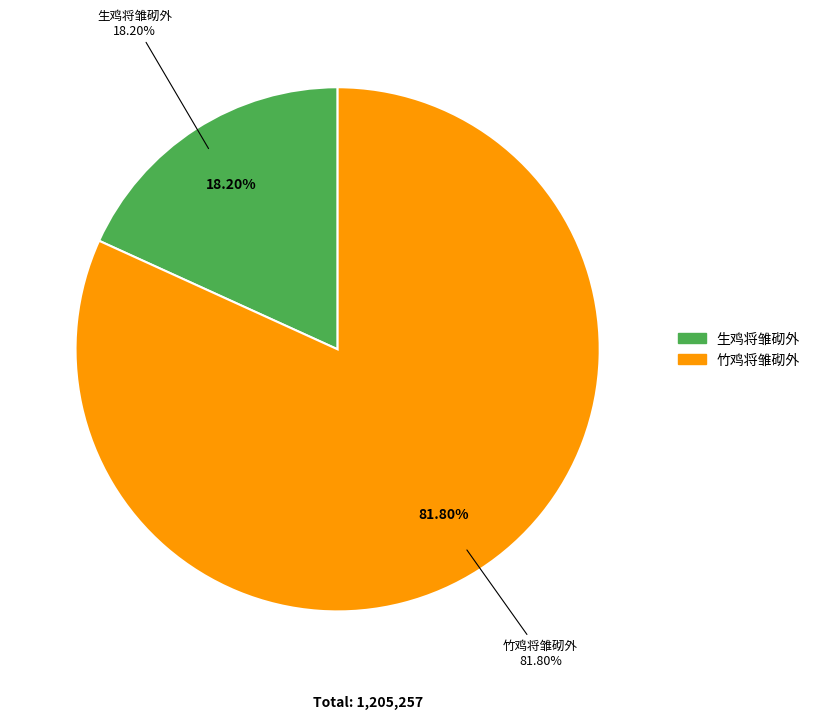

What percentage do 蜀阜精庐无风自凉方欣然出户见竹鸡将雏砌外 and 蜀阜精庐无风自凉方欣然出户见生鸡将雏砌外 together represent?

100.0%